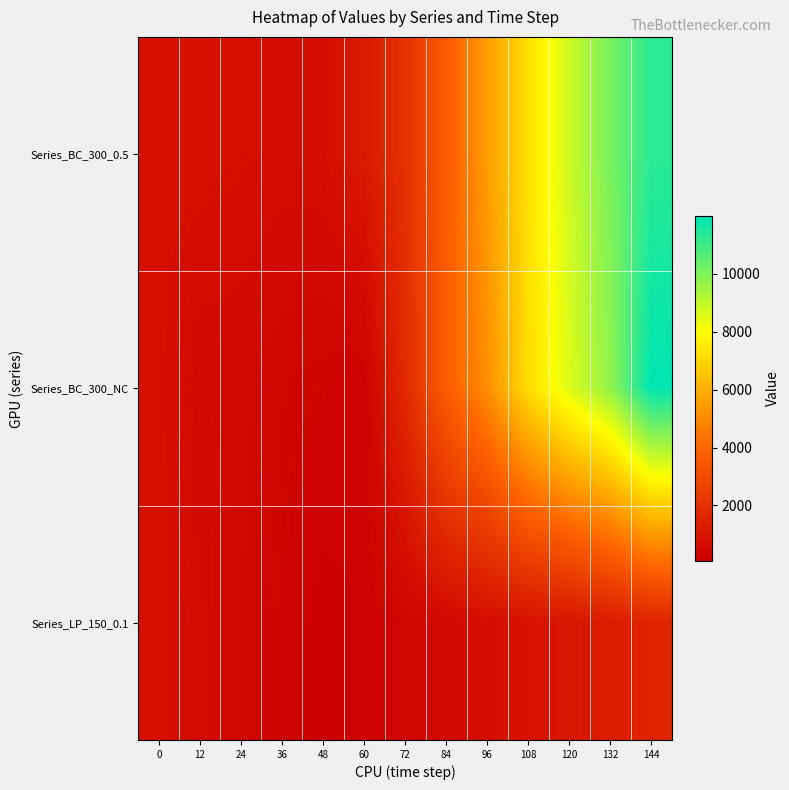

What is the greatest value displayed?

11984.6